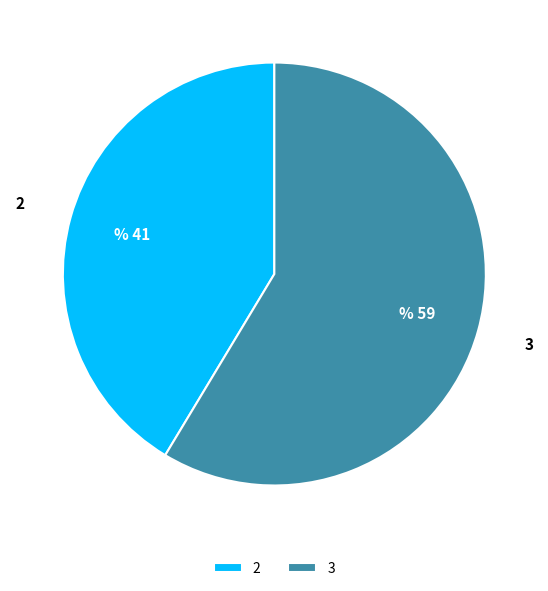

Between 3 and 2, which is larger?

3